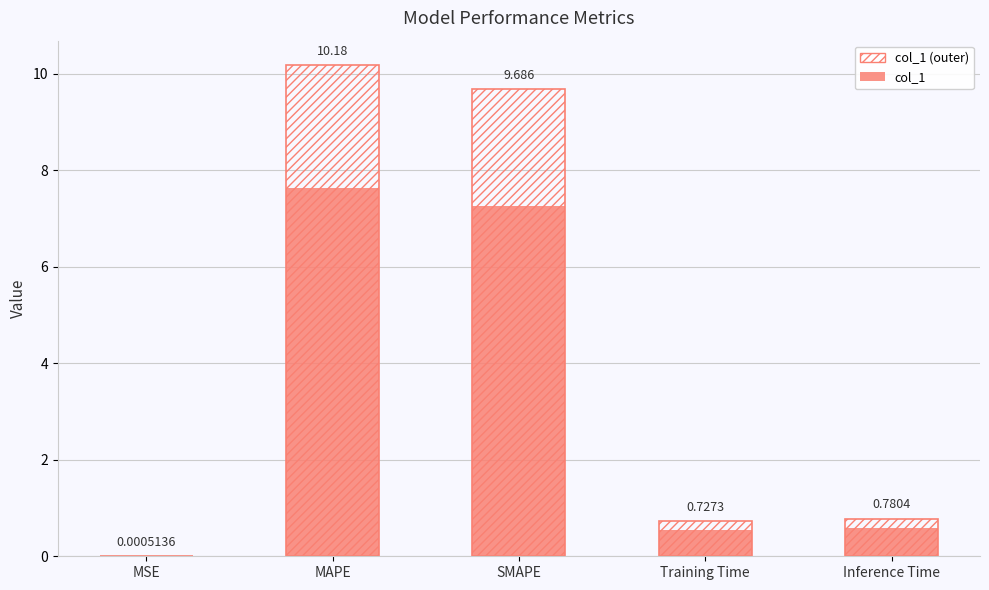

At which category is the sum across all series the highest?

MAPE